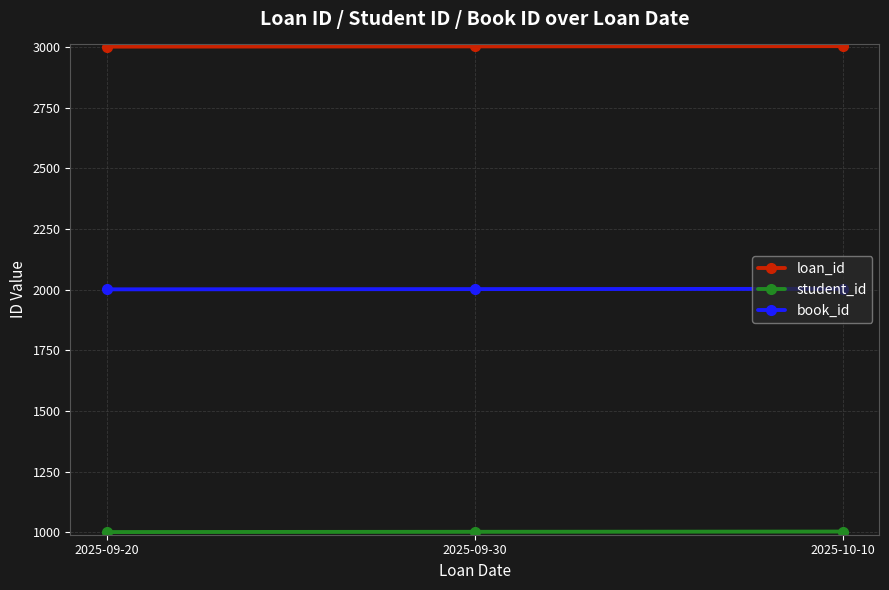

Does the chart have visible grid lines?

Yes